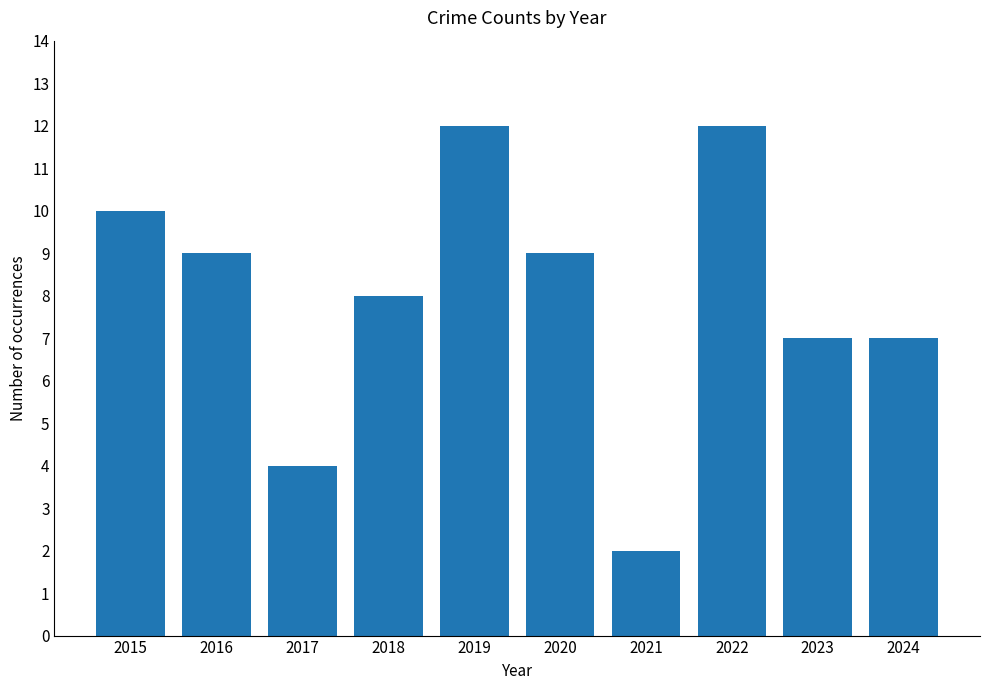

How many data points are less than 9?

5